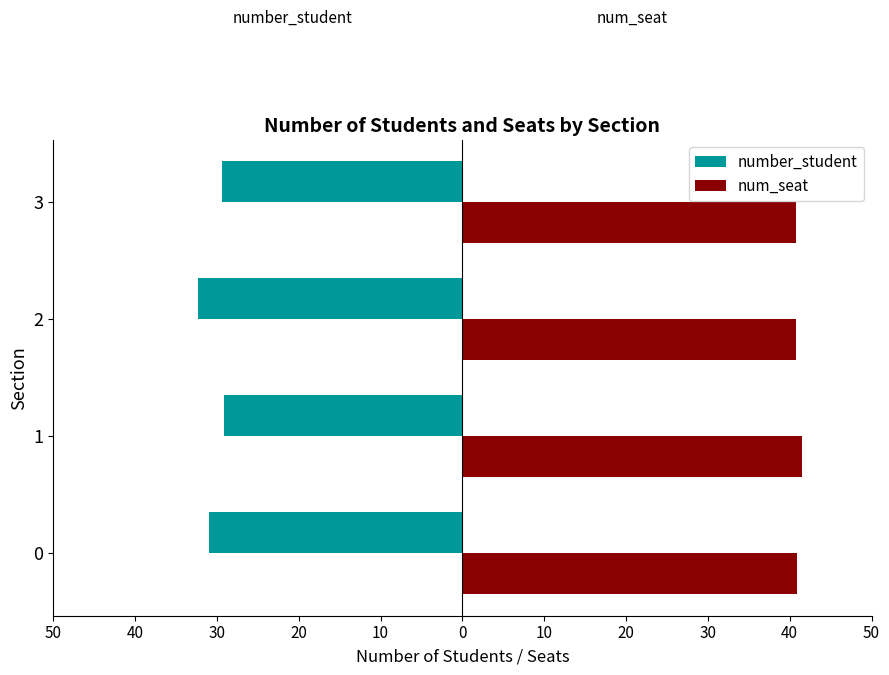

What are all the series names shown in the legend?

number_student, num_seat